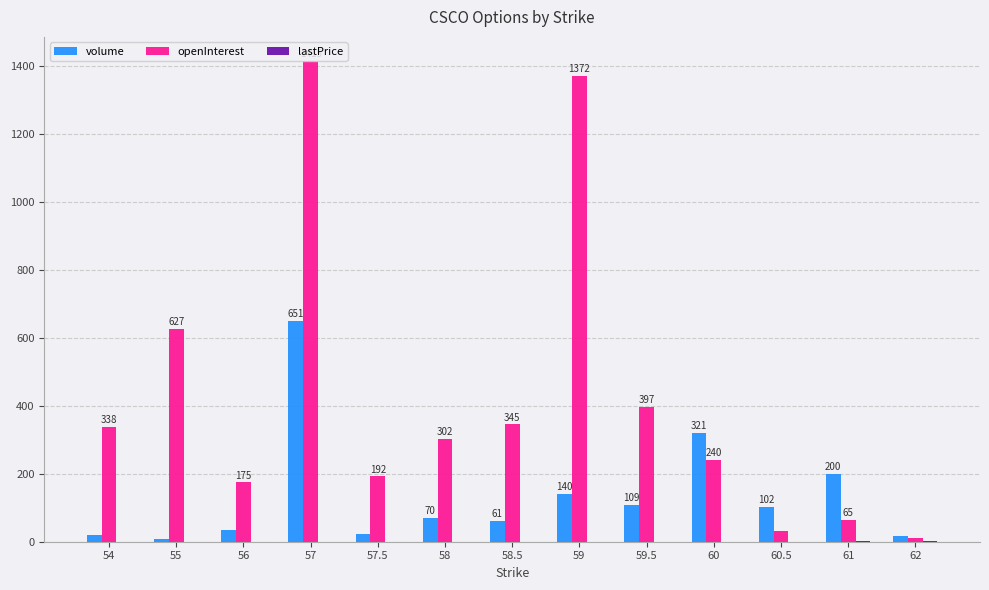

The value of volume at 56 is 34.0. True or false?

True